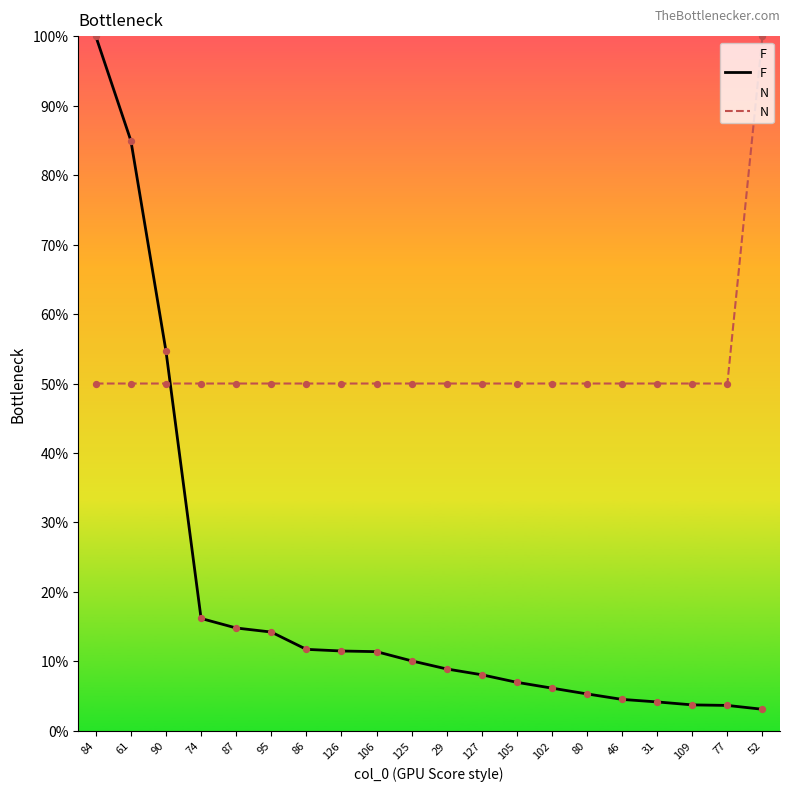

What is the total value across all series at 127?

58.1